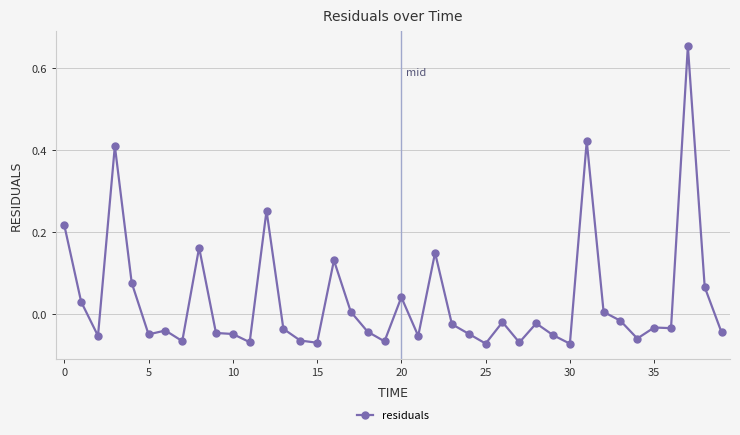

True or false: there are more than 0 points higher than both neighbors.

True